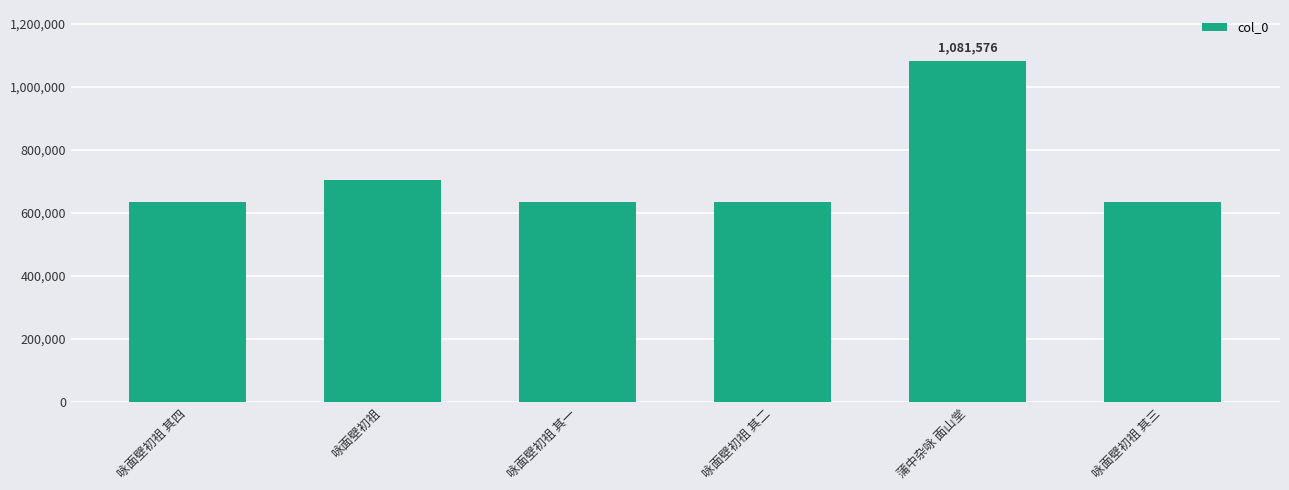

Approximately how many times larger is the value at 咏面壁初祖 其三 compared to 咏面壁初祖 其一?

1.0